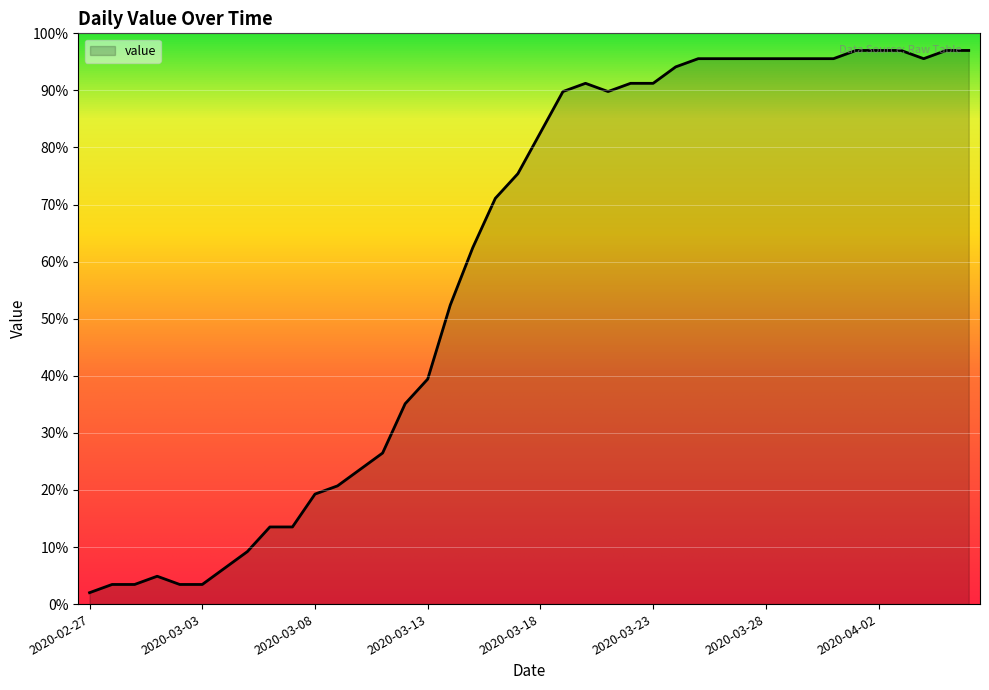

What is the difference between the maximum and minimum values?

95.0